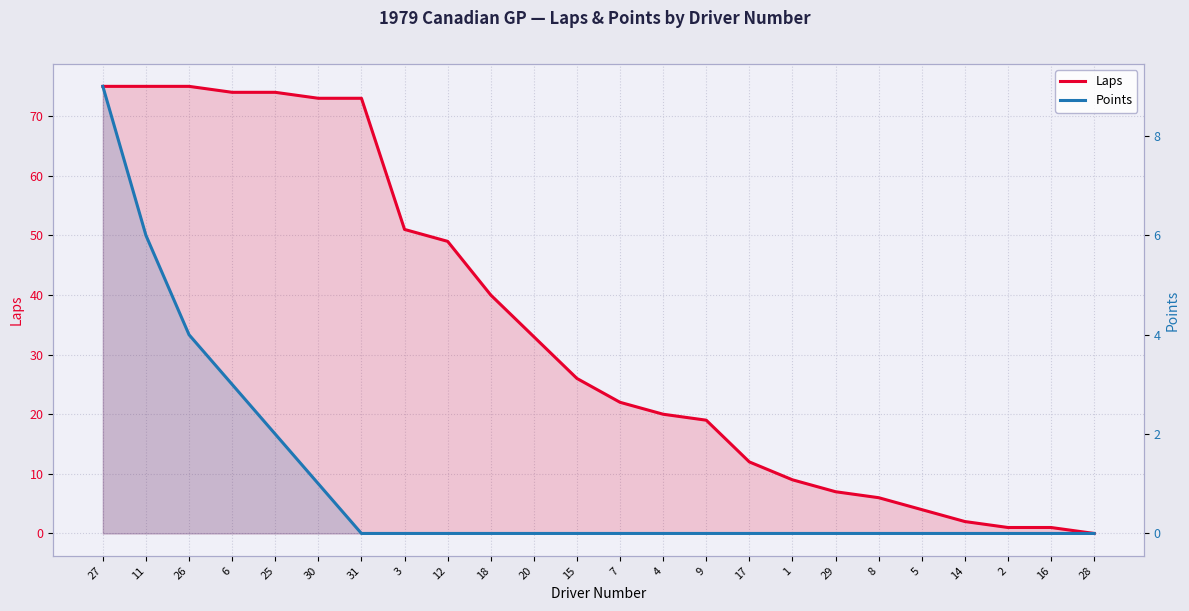

What is the value of the Laps point at the 13th from the left?

22